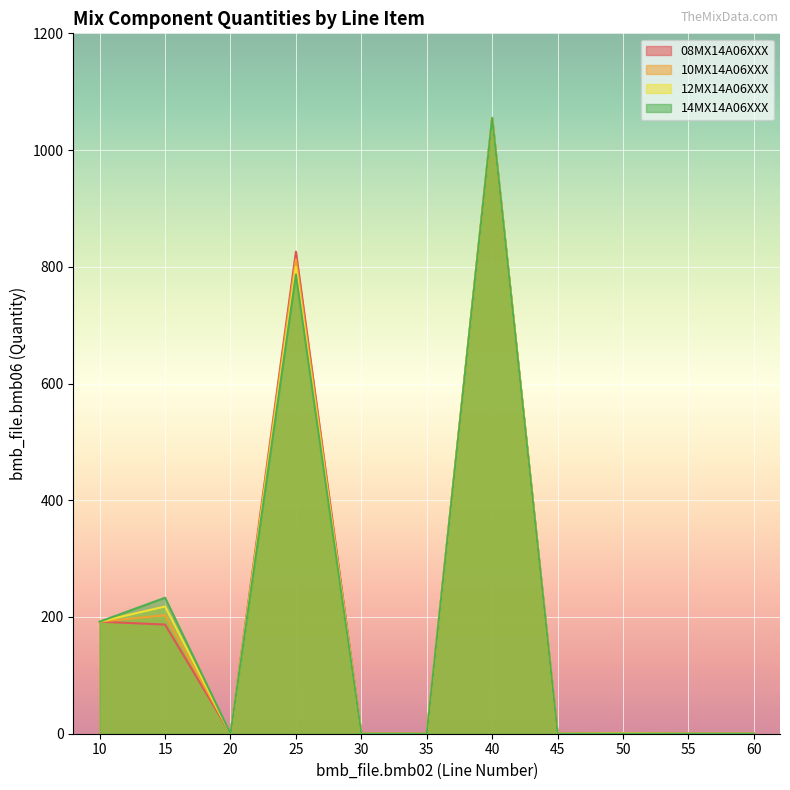

What is the difference between the highest and lowest values at 25?

39.0